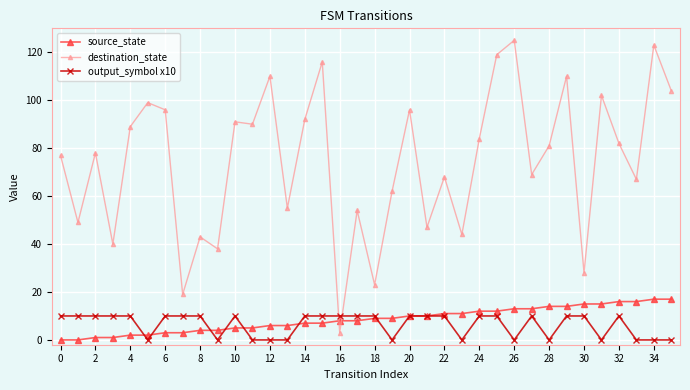

What is the value of the output_symbol x10 point at the 1st from the left?

10